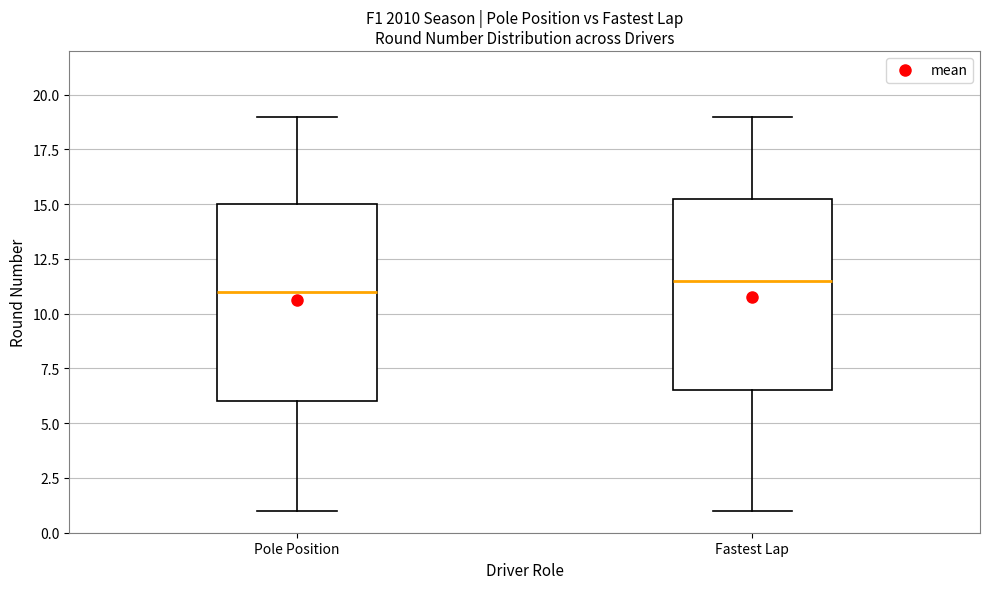

Reading left to right, read every box against the y-axis: the position of its median line, the range the box covers, and the ends of its whiskers. The values are not printed on the chart, so give them approximately, as read against the axis.

Pole Position: median 11.0, box 6.0 to 15.0, whiskers 1.0 to 19.0
Fastest Lap: median 11.5, box 6.5 to 15.5, whiskers 1.0 to 19.0